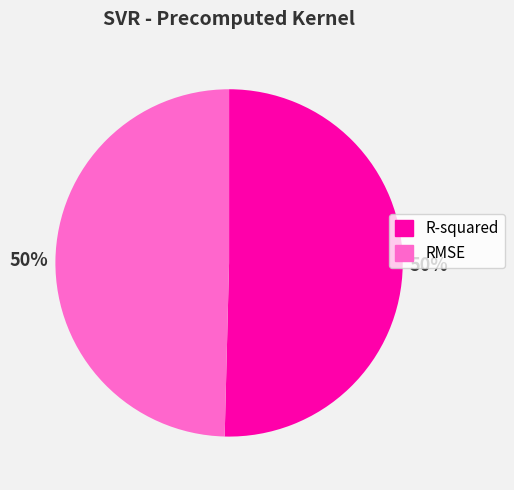

What percentage is the RMSE slice, to the nearest percent?

50%